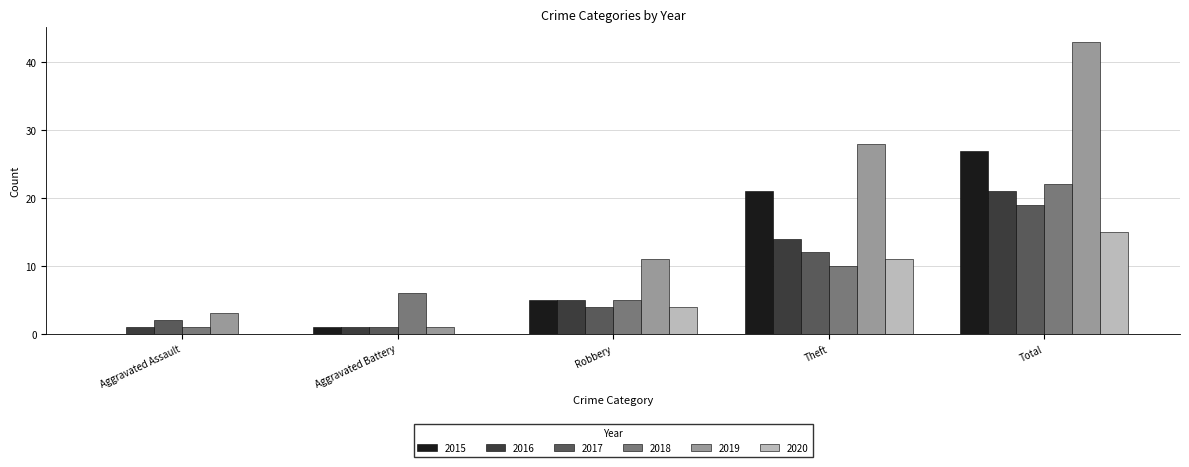

What is the highest value of the 2018 series?

22